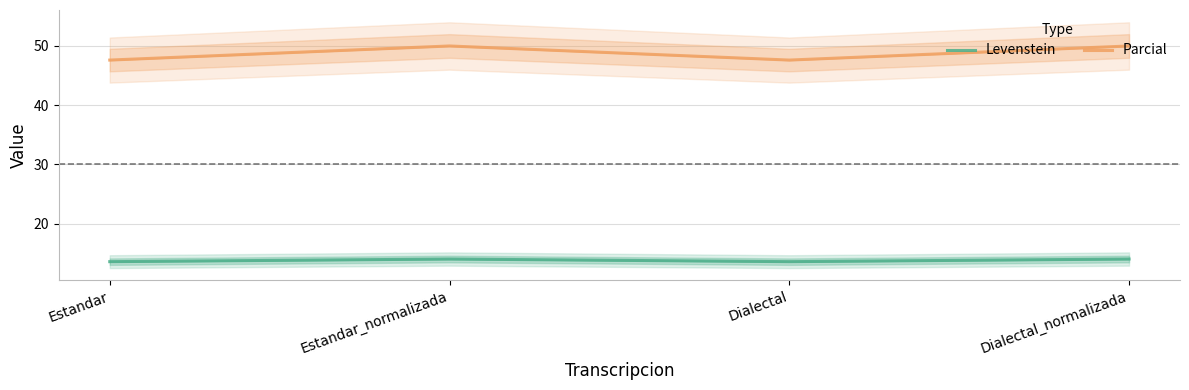

What is the total value across all series at Dialectal_normalizada?

64.0